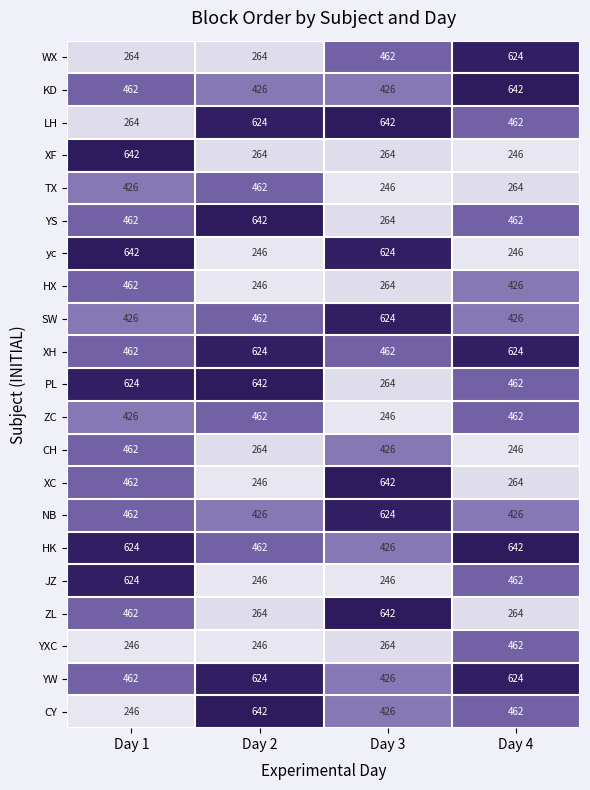

What is the difference between the CH values at Day 4 and Day 3?

180